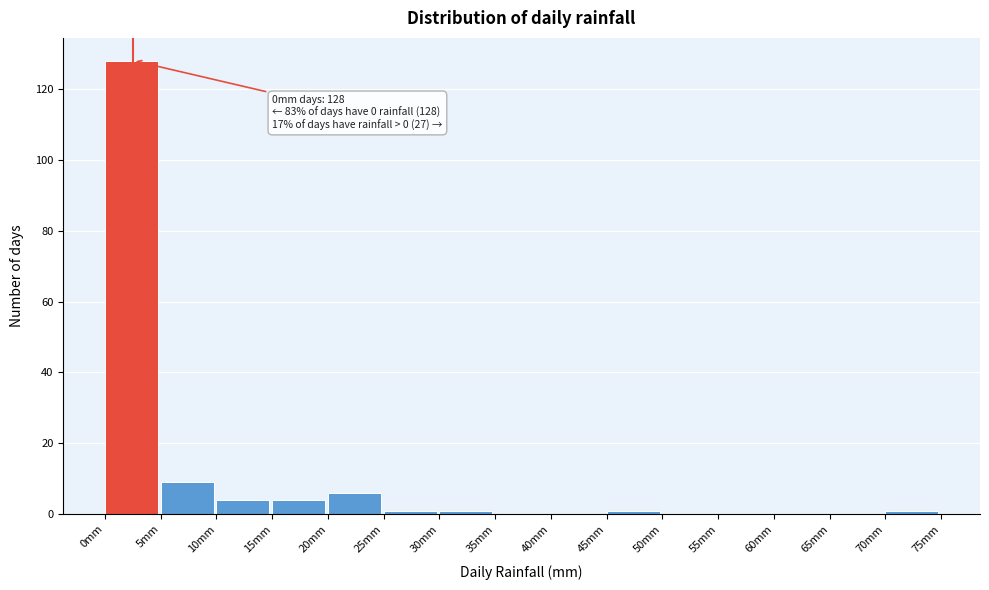

Which range on the x-axis has the tallest bar?

0 to 5